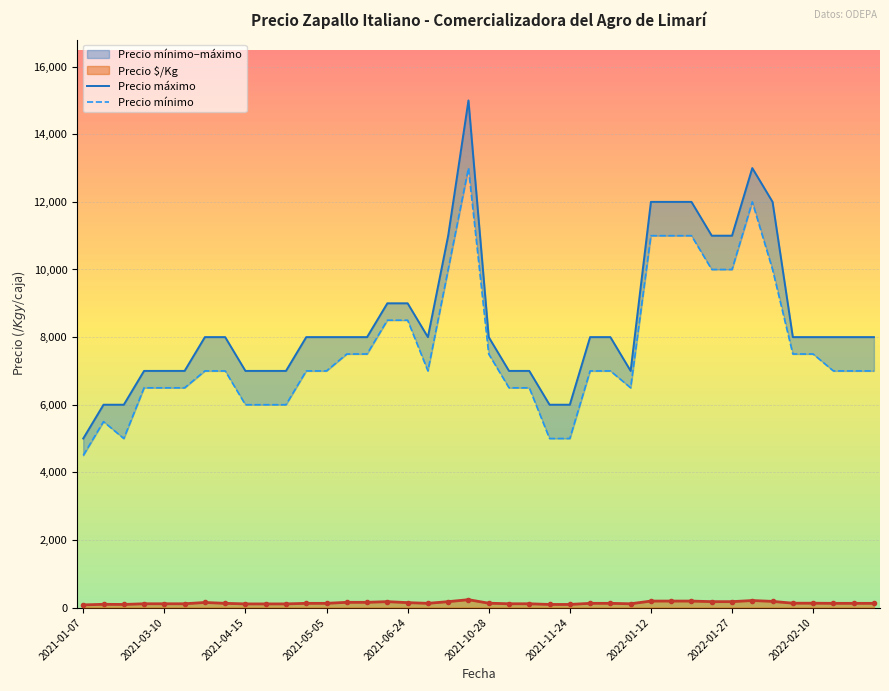

True or false: Precio $/Kg has more than 1 interior local peaks.

True